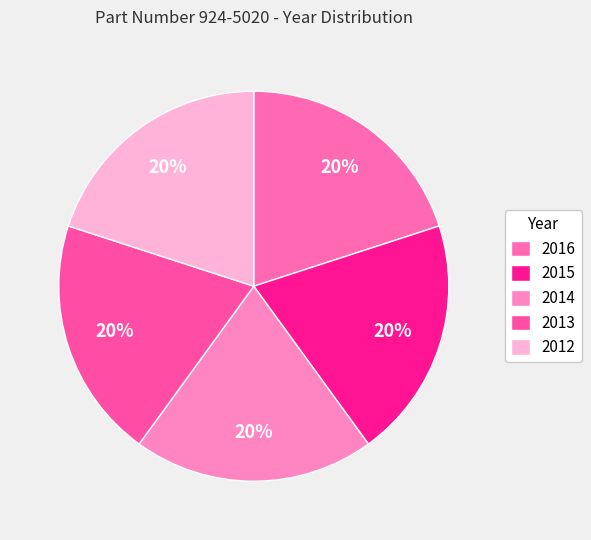

Between 2013 and 2015, which is larger?

2015